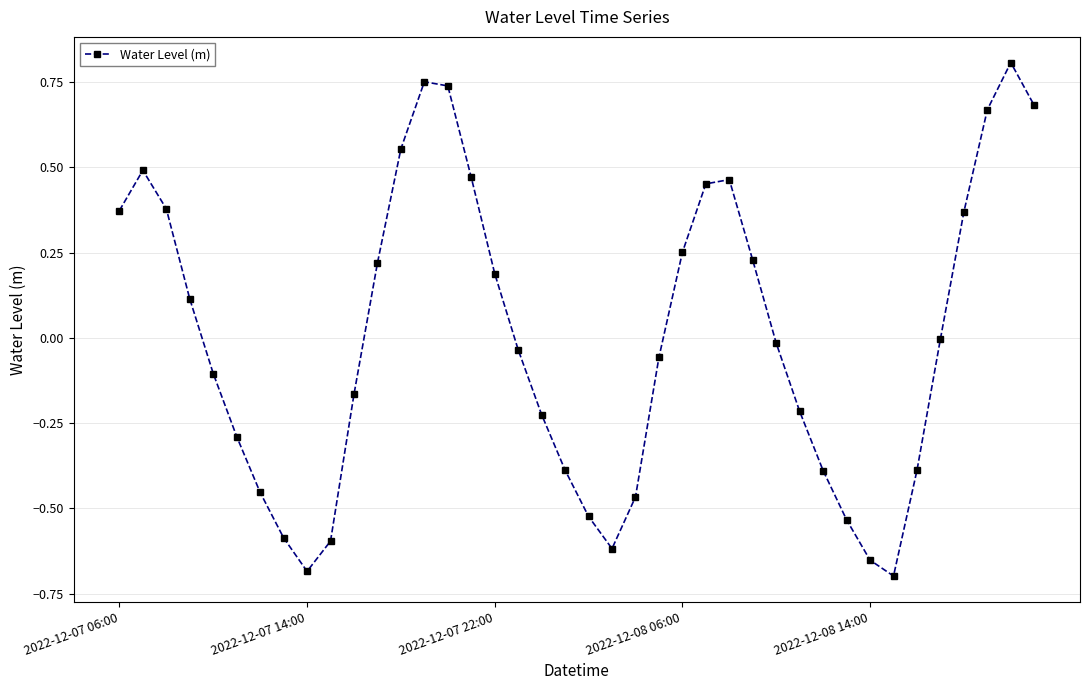

What is the difference between the second highest and second lowest values?

1.4